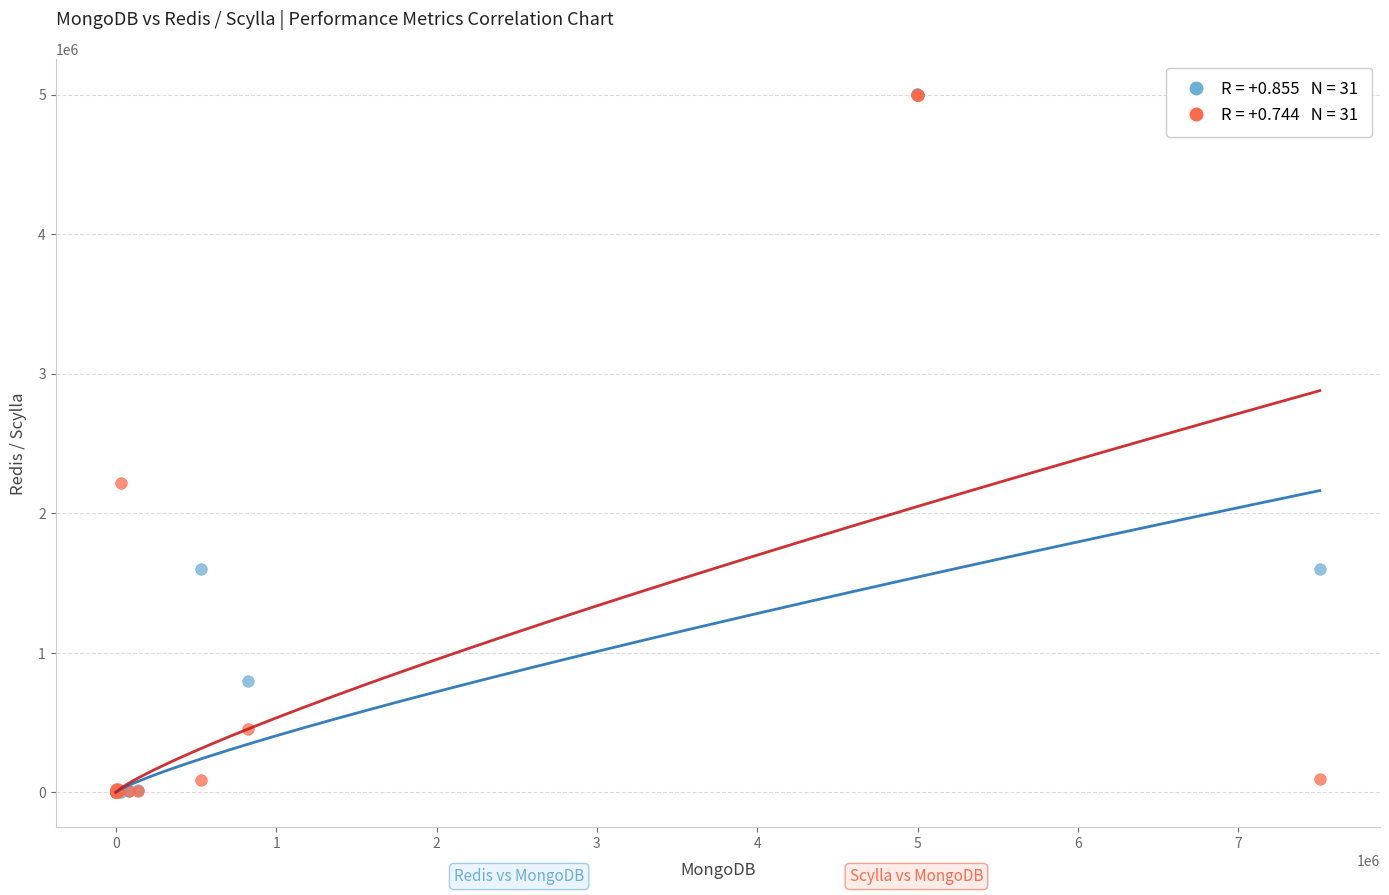

Across all series, what Y value is closest to 2501139?

2215935.0